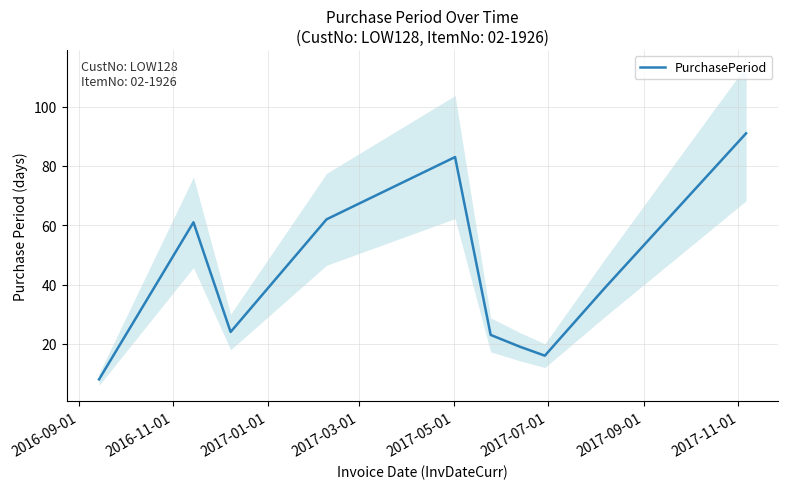

What is the greatest value displayed?

91